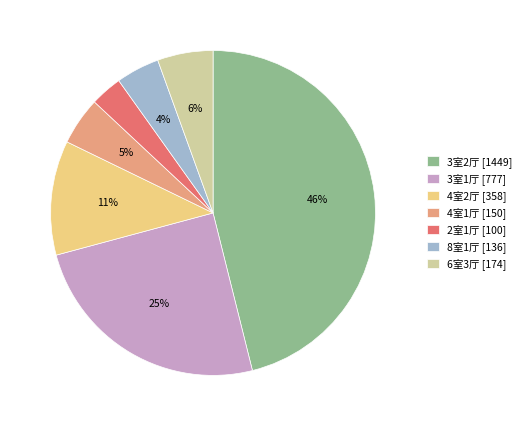

What is the smallest slice in the pie chart?

2室1厅